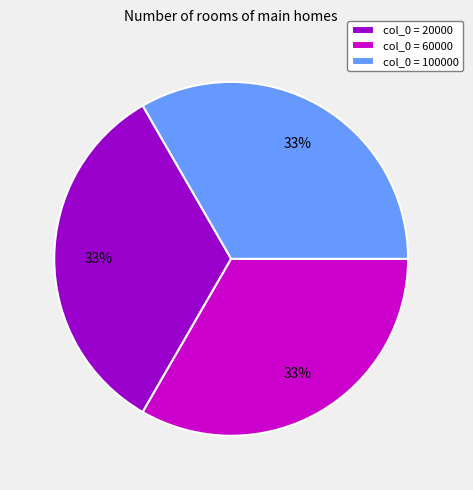

Is col_0 = 20000 the majority of the pie?

No